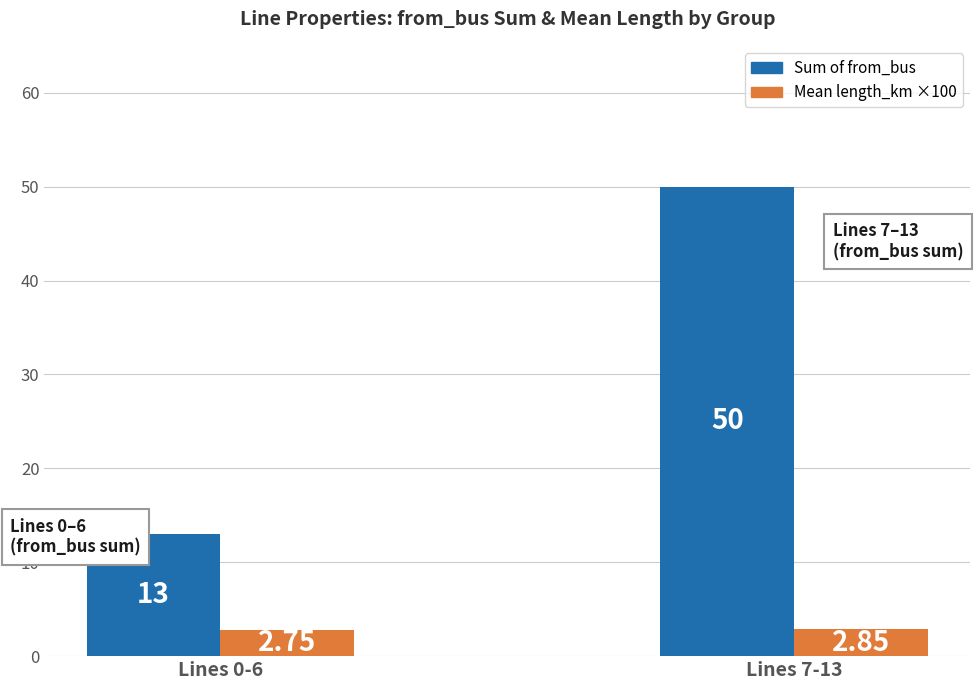

List the series in order of their peak value, lowest first.

Mean length_km ×100, Sum of from_bus